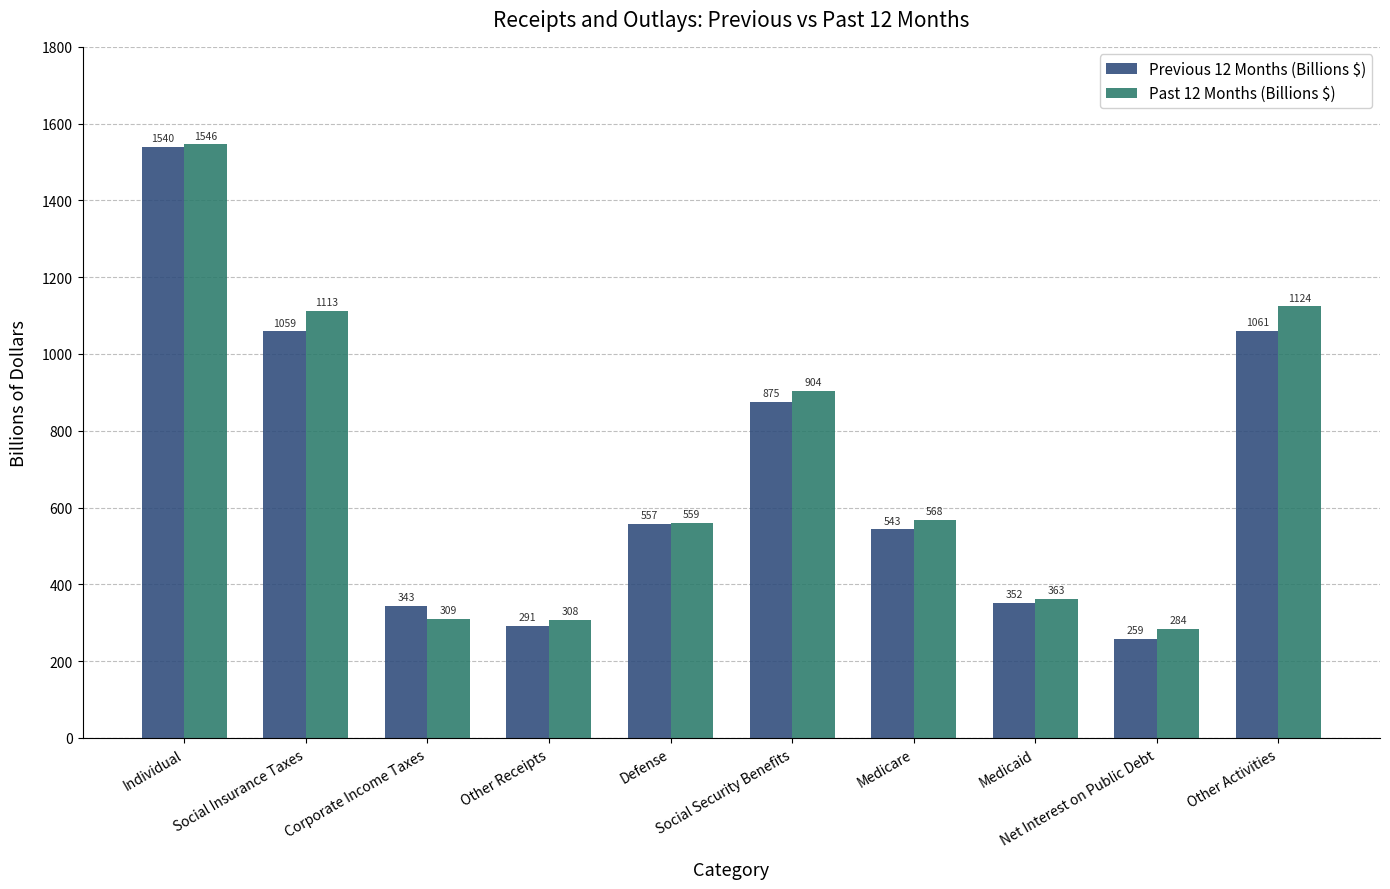

Reading left to right, transcribe all the data shown in this chart.

Previous 12 Months (Billions $): 1540	1059	343	291	557	875	543	352	259	1061
Past 12 Months (Billions $): 1546	1113	309	308	559	904	568	363	284	1124